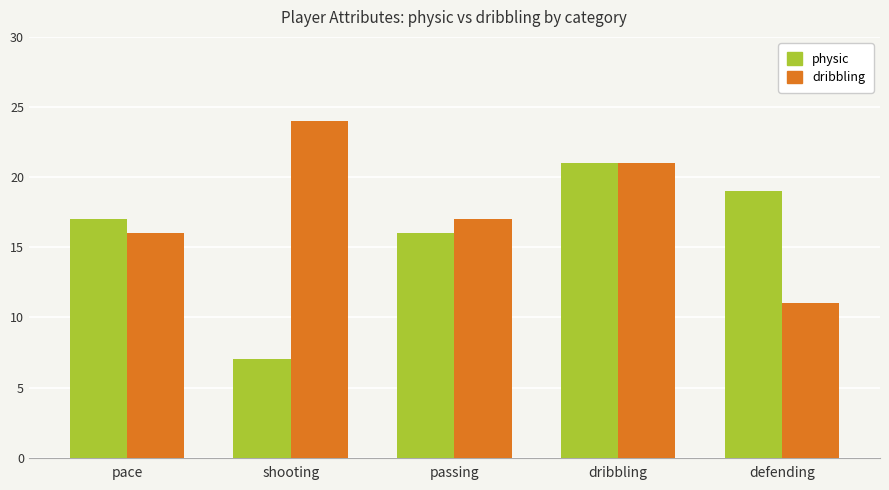

What is the label of the 4th bar from the right?

shooting